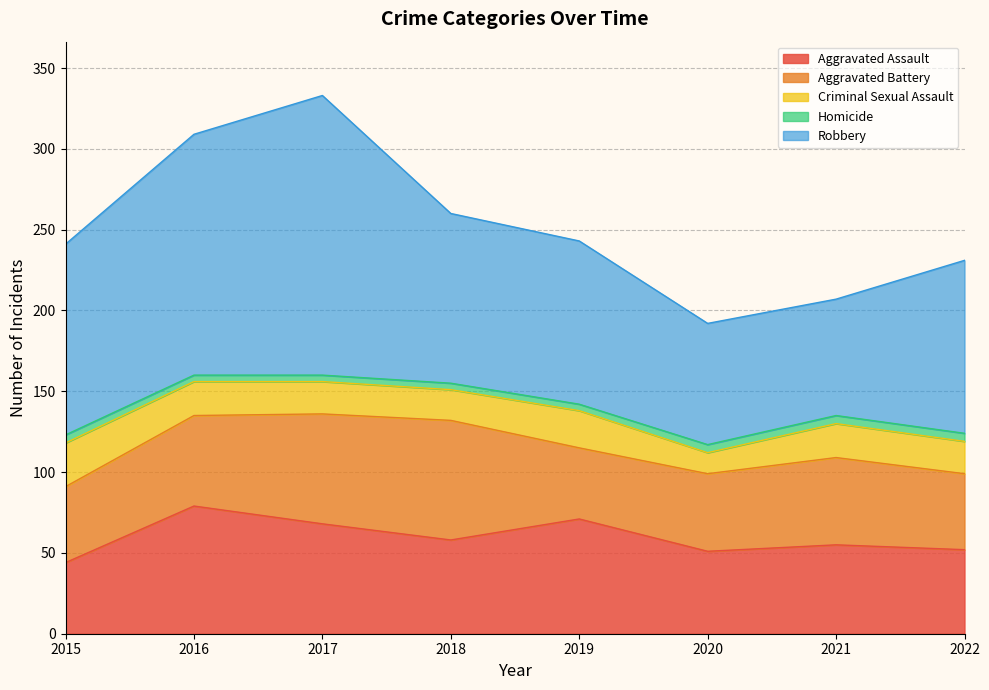

Is the value of Robbery at 2018 greater than the value of Aggravated Battery at 2021?

Yes